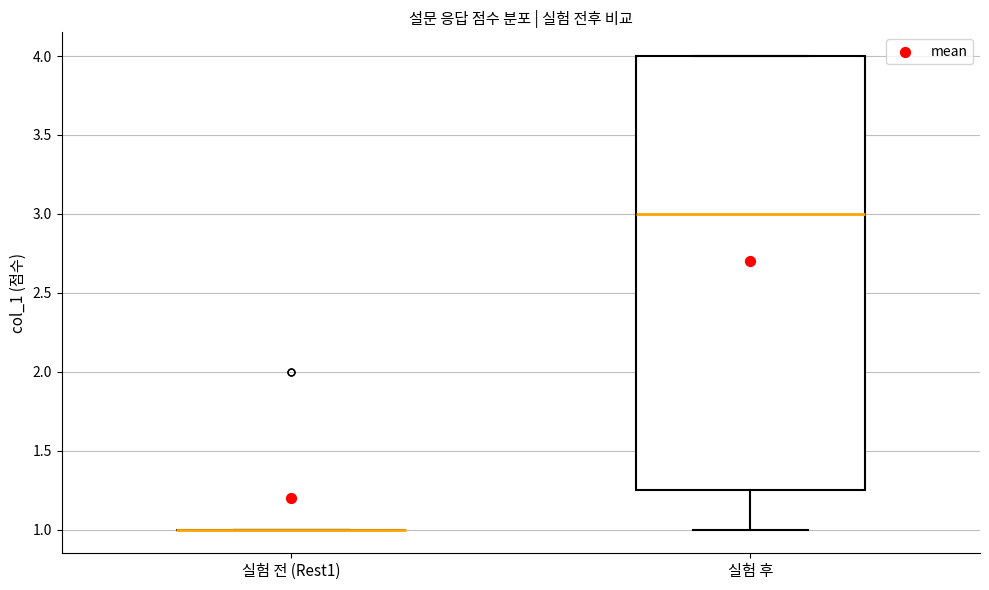

Comparing the boxes themselves (not the whiskers), which one is the tallest?

실험 후